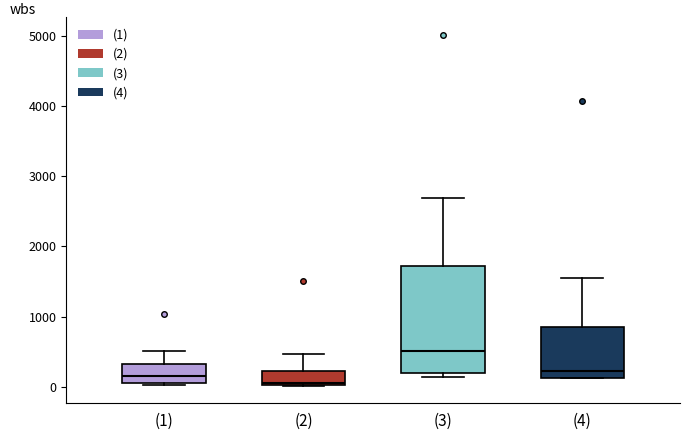

Reading left to right, read every box against the y-axis: the position of its median line, the range the box covers, and the ends of its whiskers. The values are not printed on the chart, so give them approximately, as read against the axis.

(1): median 100 (just above the box's lower edge), box 100 to 300, whiskers 0 to 500
(2): median 0, box 0 to 200, whiskers 0 to 500
(3): median 500, box 200 to 1700, whiskers 100 to 2700
(4): median 200, box 100 to 900, whiskers 100 to 1600